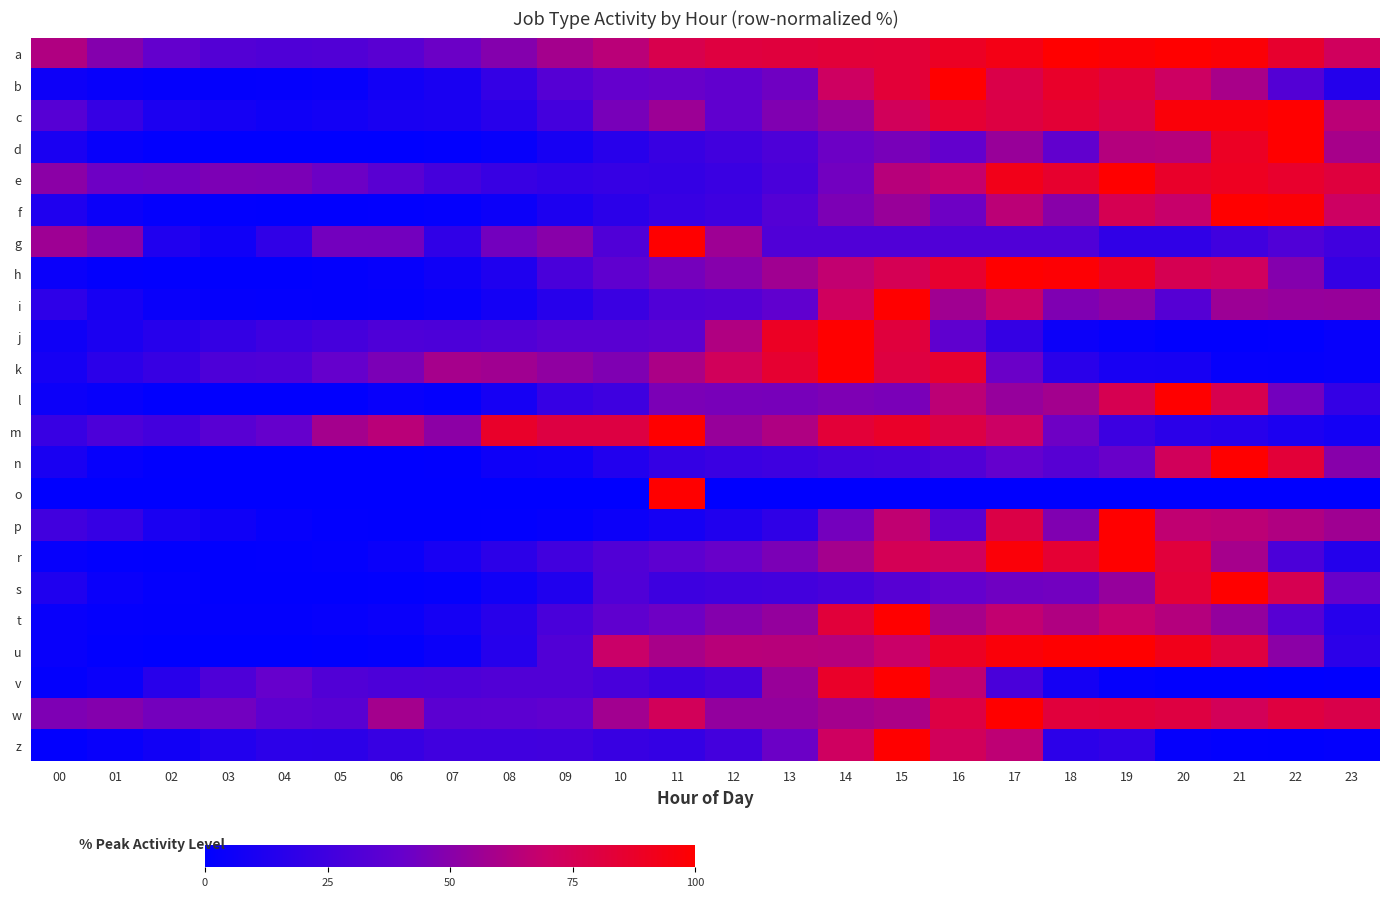

How many series are shown in this chart?

23